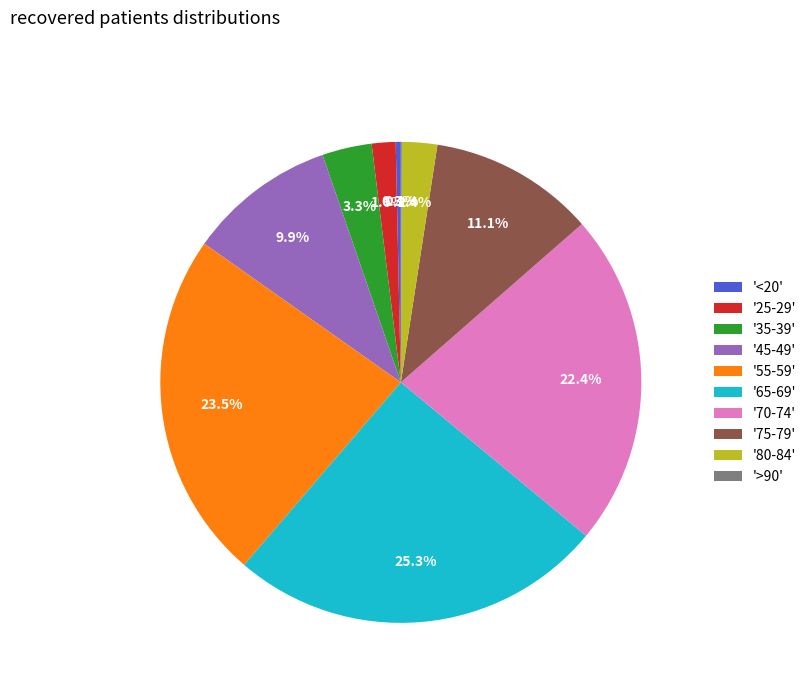

What is the largest slice in the pie chart?

'65-69'